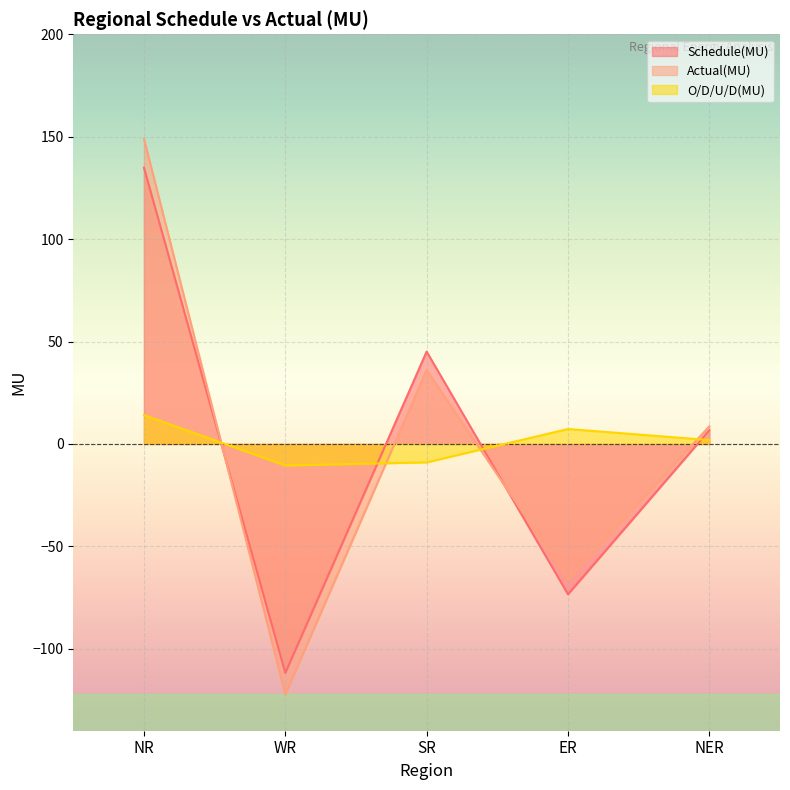

What is the difference between the highest and lowest values at WR?

111.8